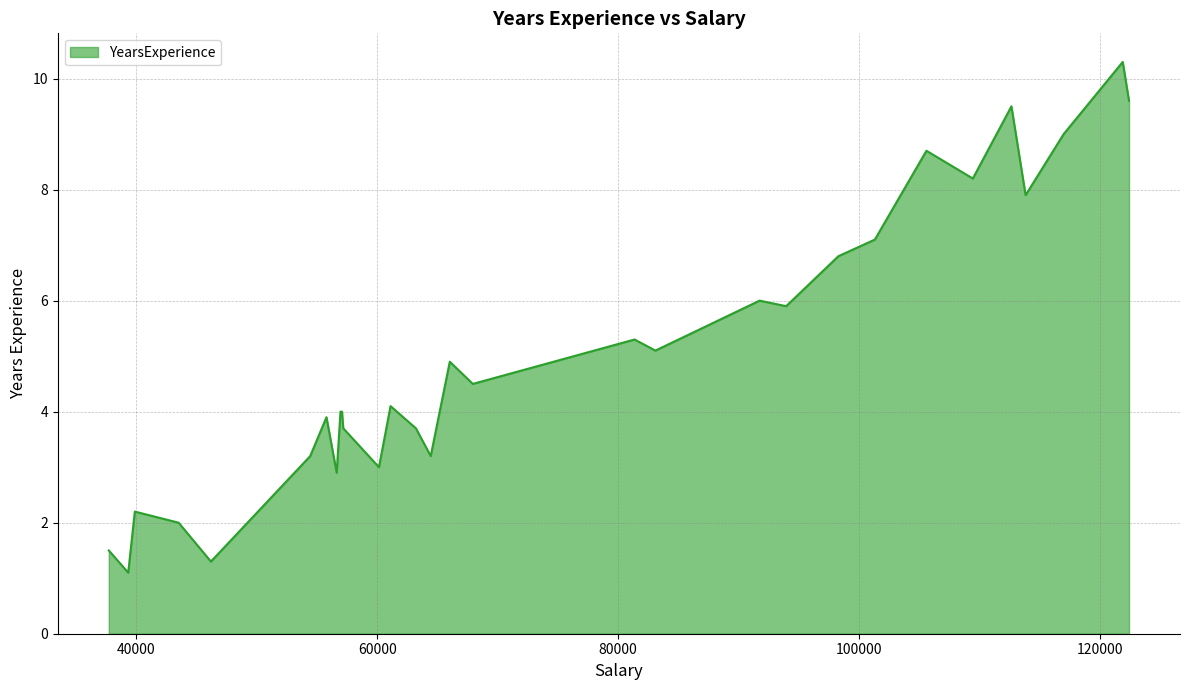

What is the difference between the maximum and minimum values?

9.2